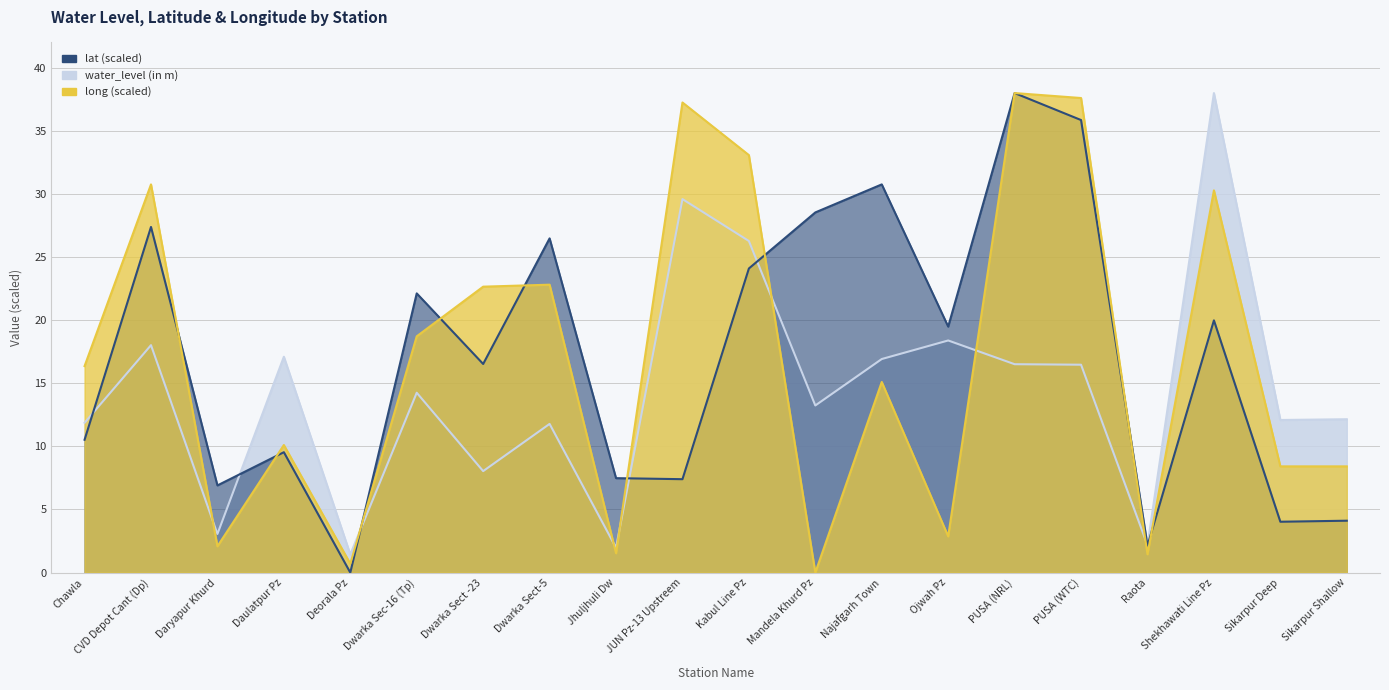

What is the minimum value for water_level (in m)?

1.4